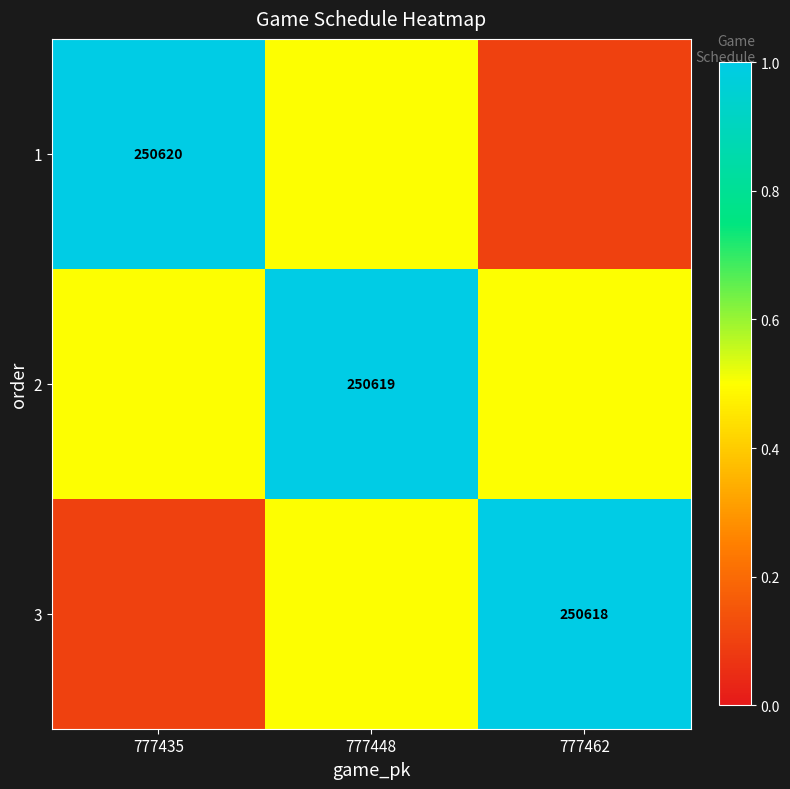

What is the difference between the highest and lowest values at 777435?

0.9